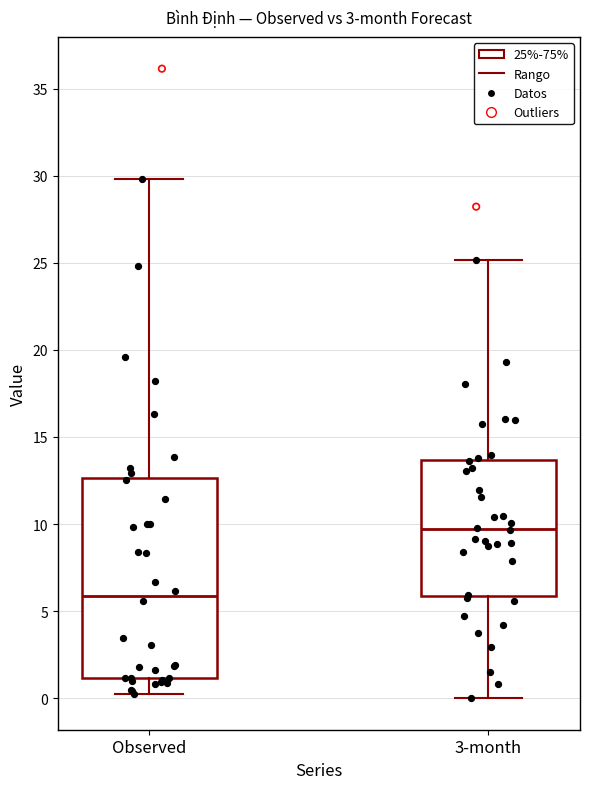

Comparing the boxes themselves (not the whiskers), which one is the tallest?

Observed